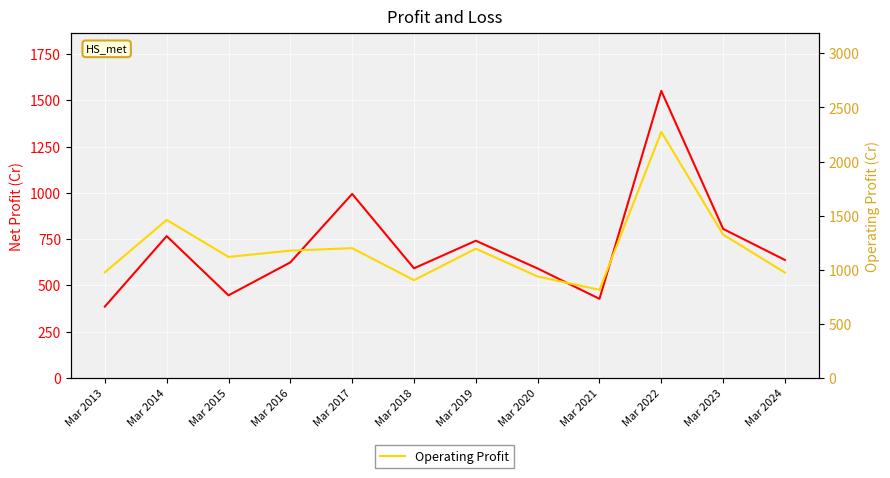

Rank the categories by Operating Profit value from lowest to highest.

Mar 2021, Mar 2018, Mar 2020, Mar 2024, Mar 2013, Mar 2015, Mar 2016, Mar 2019, Mar 2017, Mar 2023, Mar 2014, Mar 2022